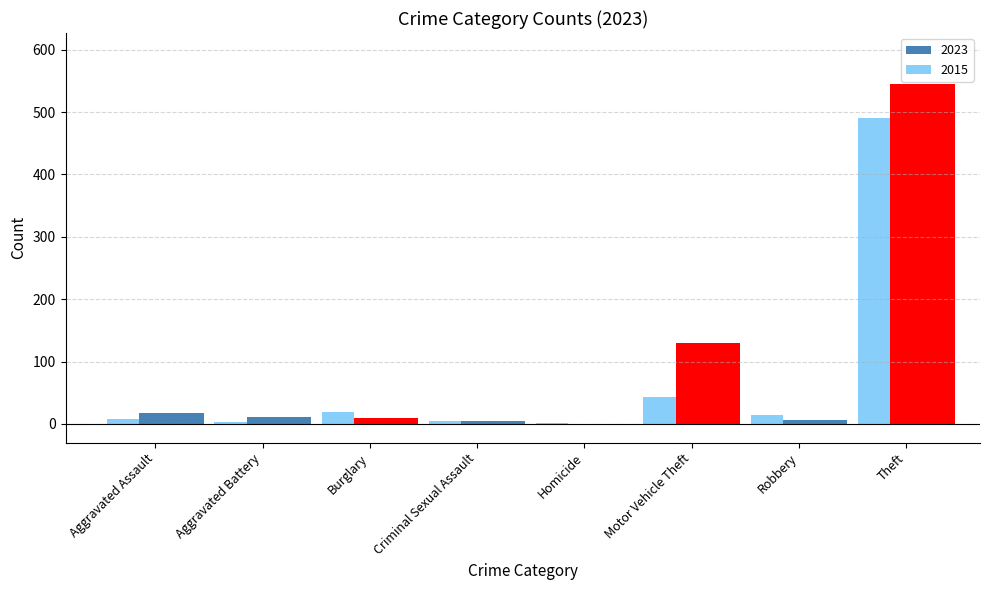

At which label does 2015 first exceed 15?

Burglary